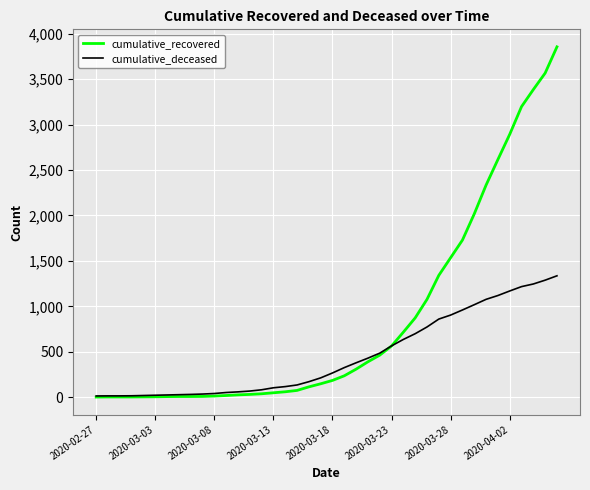

What are all the series names shown in the legend?

cumulative_recovered, cumulative_deceased